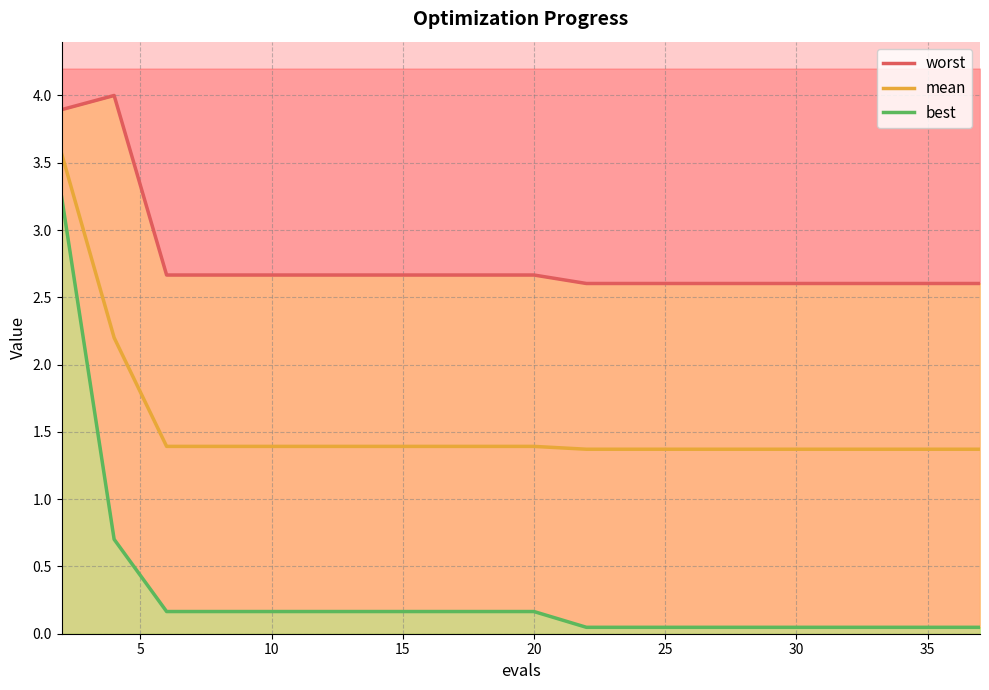

Count the number of categories in the chart.

20